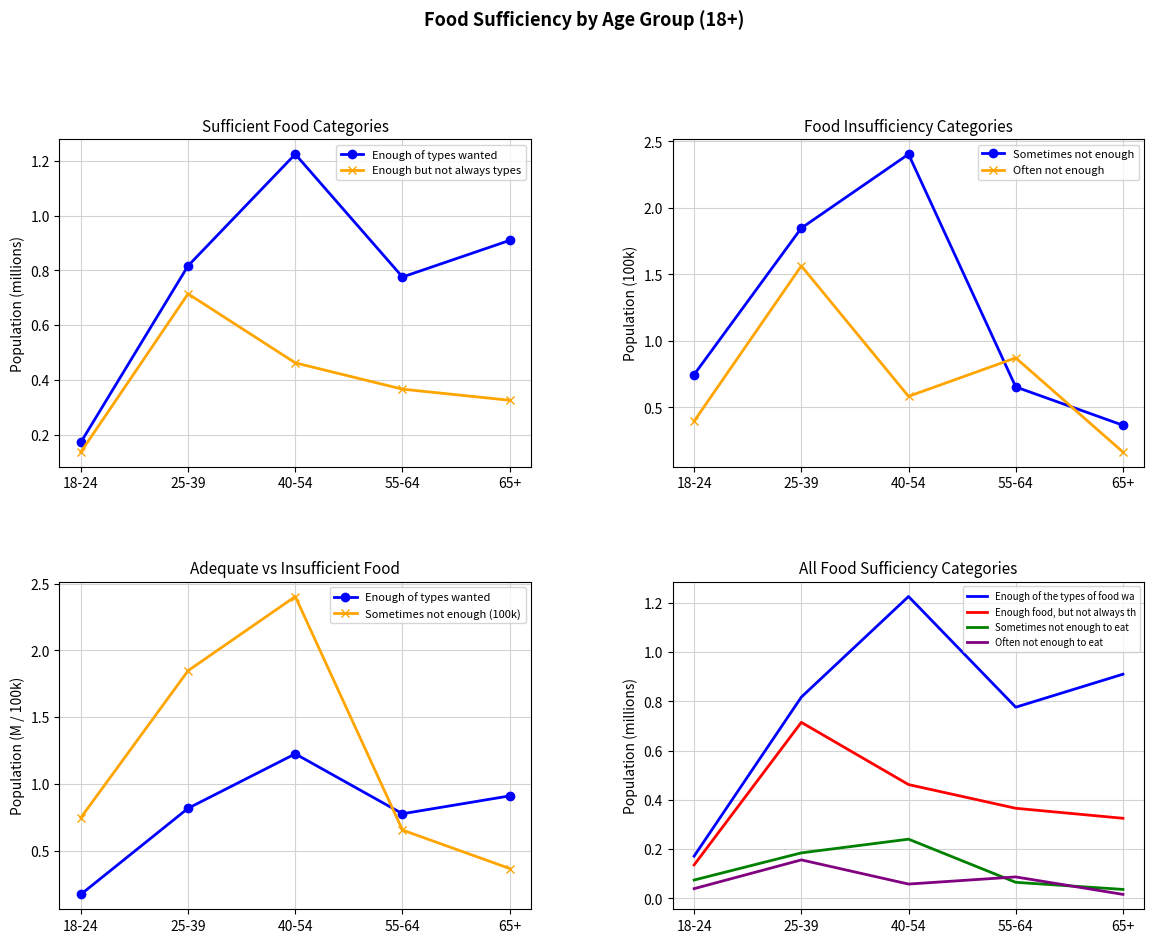

In Often not enough to eat, how many points are lower than both neighbors (excluding endpoints)?

1